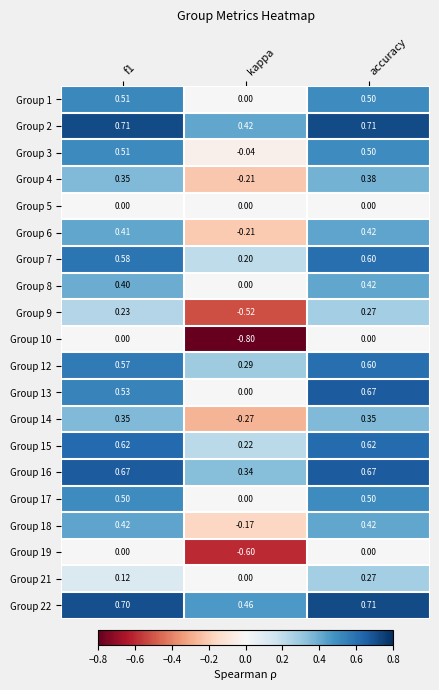

At which label does Group 13 reach its peak?

accuracy